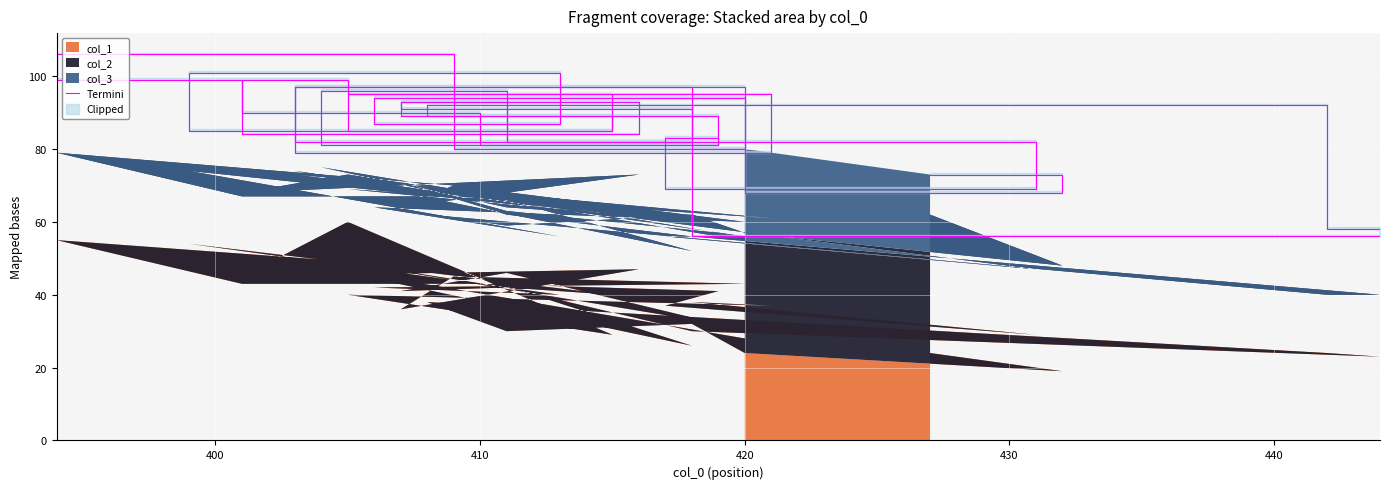

Reading right to left, transcribe all the data shown in this chart.

80	97	82	91	106	99	90	81	83	69	82	97	79	95	85	95	99	84	93	91	80	94	87	101	85	89	96	81	89	93	89	82	56	58	92	89	82	80	68	73